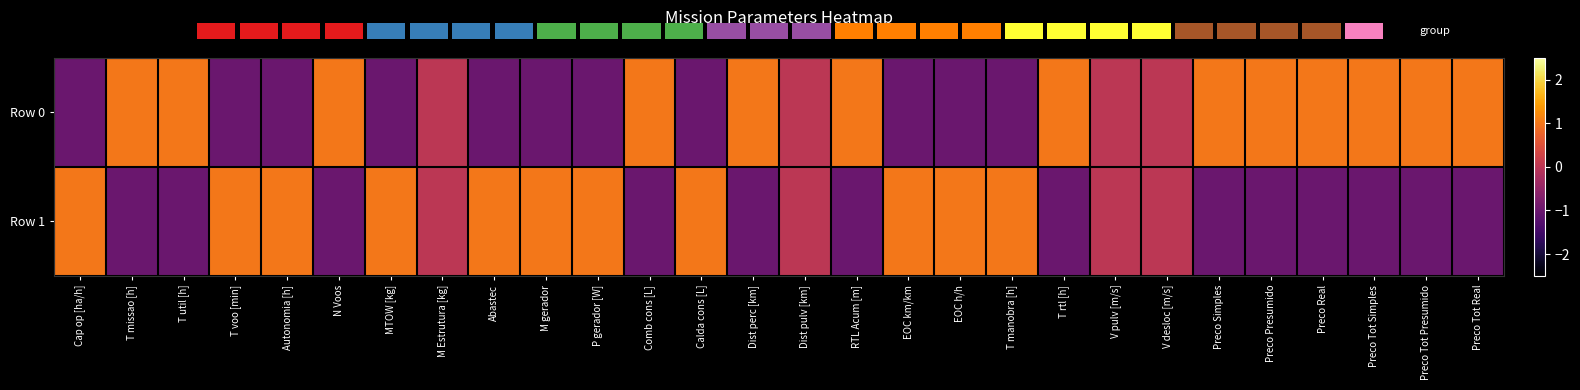

Where does the Row 1 series first go above 0?

Cap op [ha/h]